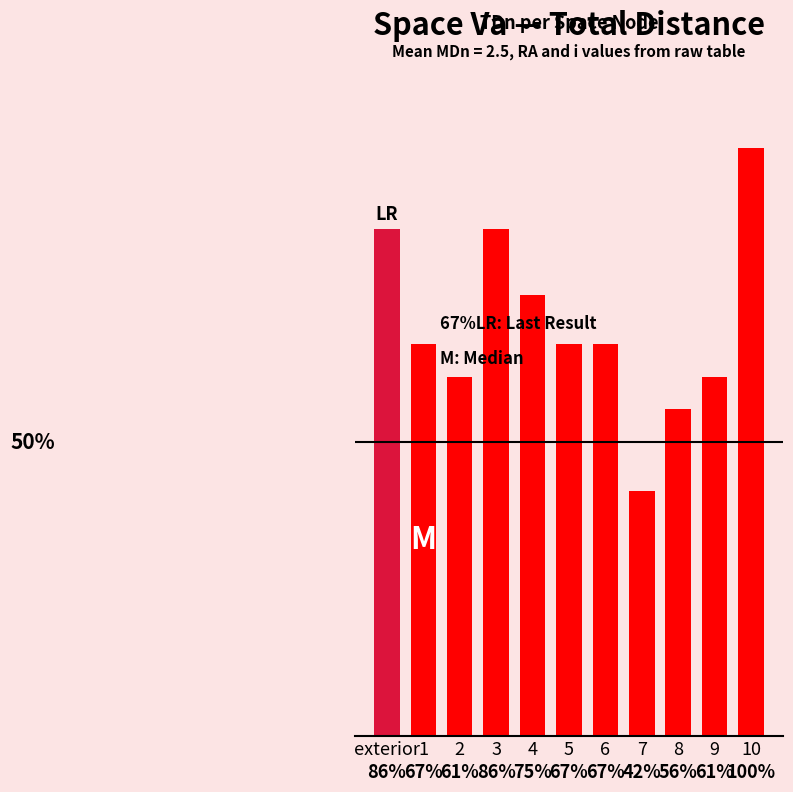

Are the bars horizontal?

No